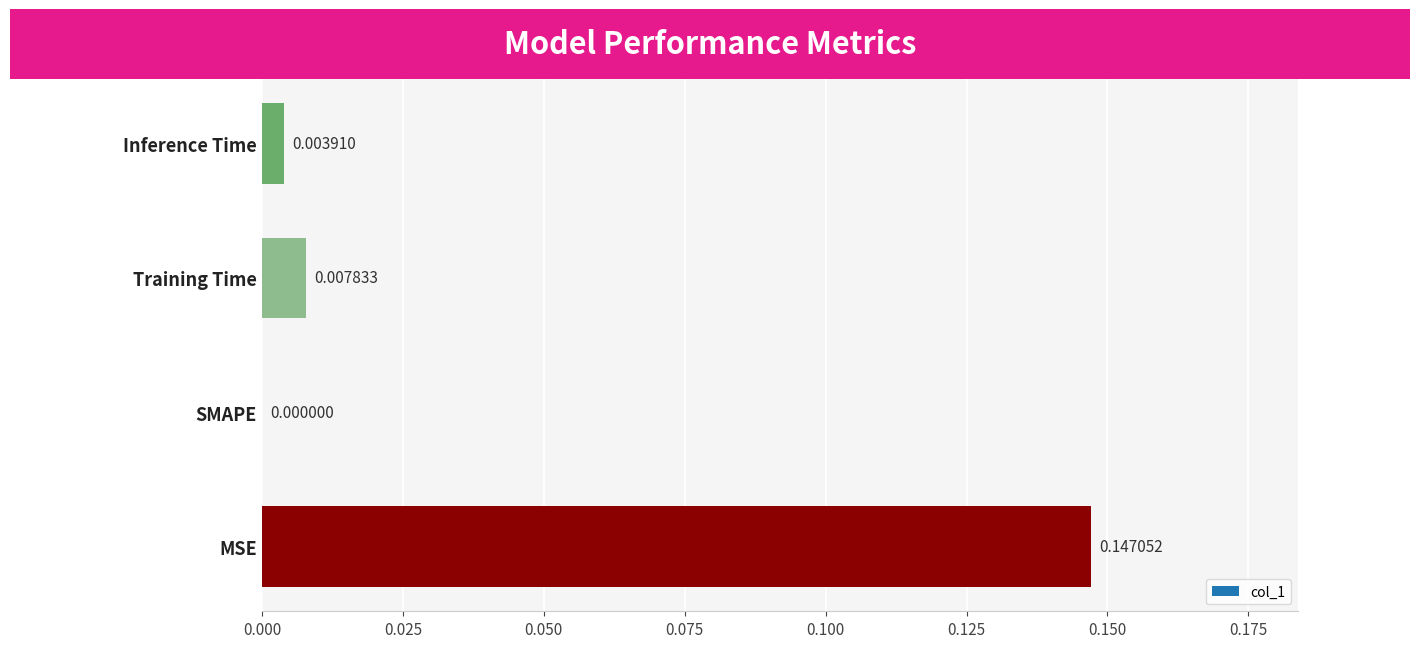

Where is the data nearest to the value 0?

SMAPE